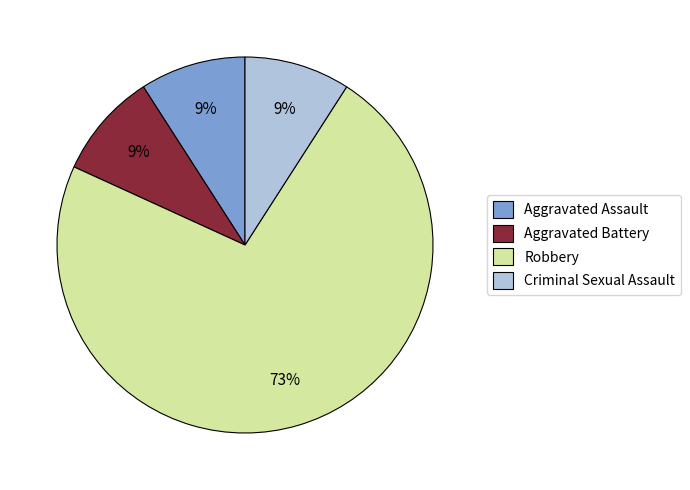

Which category has the biggest portion of the pie?

Robbery